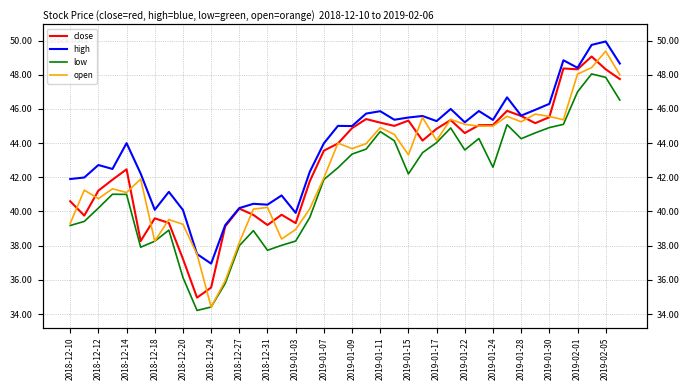

Is it true that open equals 49.4 at 2019-02-05?

True